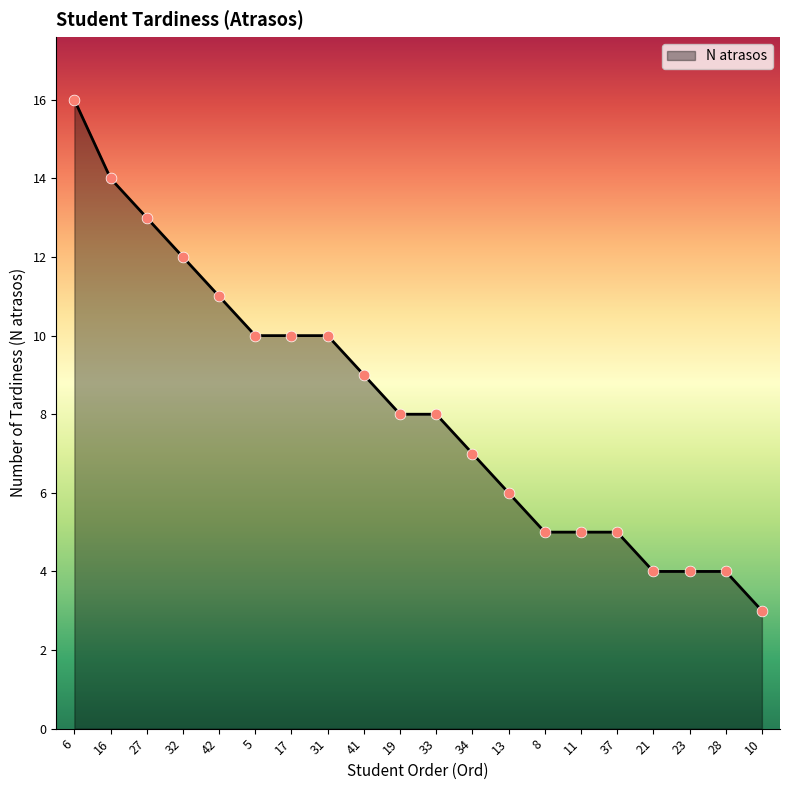

Which has a higher value, 34 or 19?

19